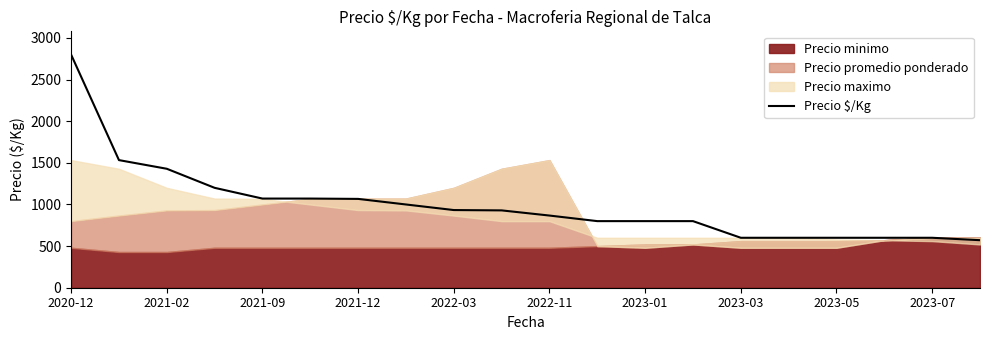

At which category does the chart reach its peak across all series?

2020-12